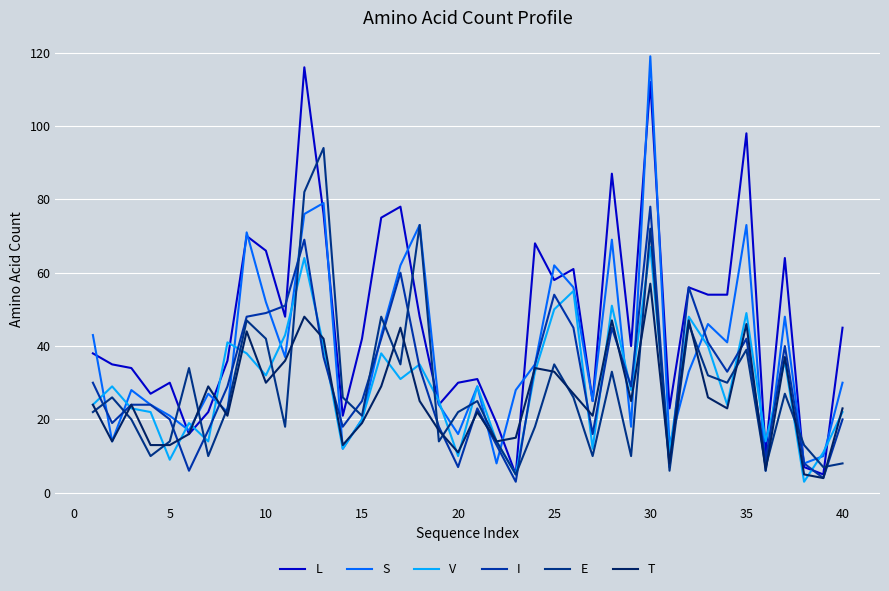

What is the value of the E point at the 20th from the left?

22